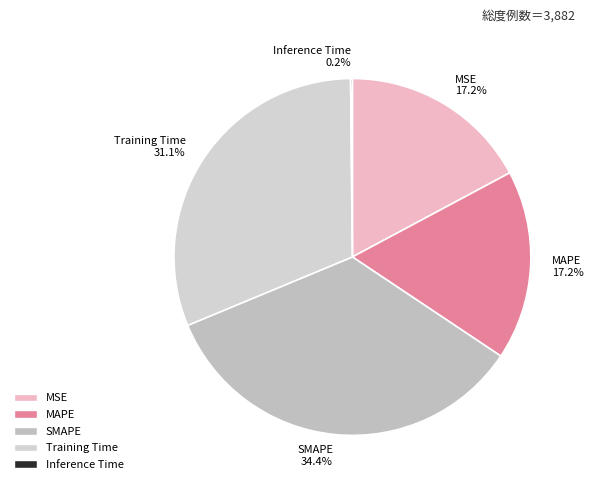

What percentage is NOT represented by Training Time?

68.9%